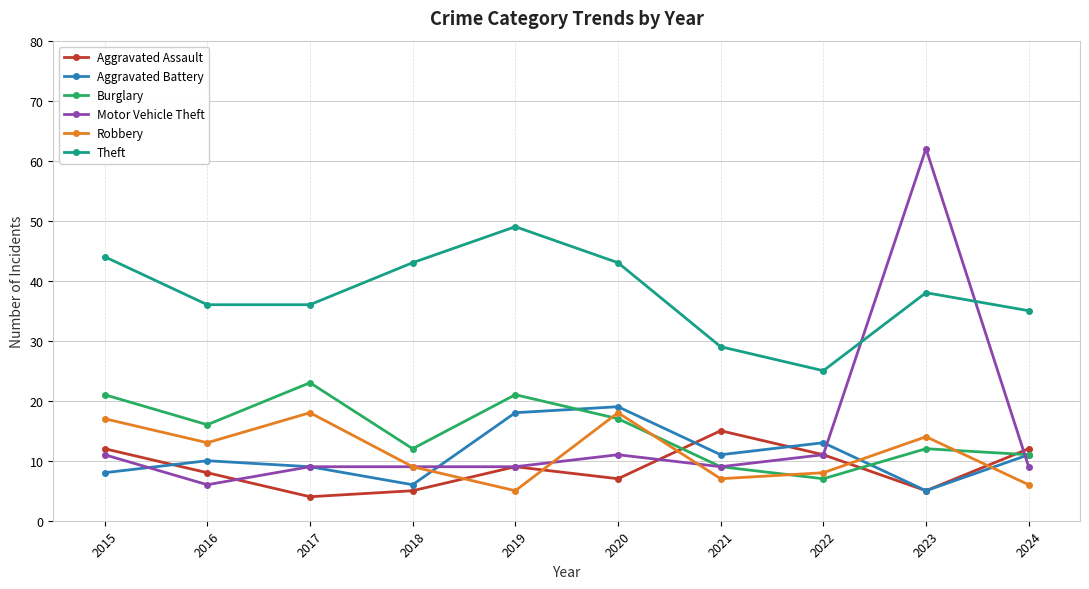

Reading right to left, what are all the values shown in this chart?

Aggravated Assault: 12	5	11	15	7	9	5	4	8	12
Aggravated Battery: 11	5	13	11	19	18	6	9	10	8
Burglary: 11	12	7	9	17	21	12	23	16	21
Motor Vehicle Theft: 9	62	11	9	11	9	9	9	6	11
Robbery: 6	14	8	7	18	5	9	18	13	17
Theft: 35	38	25	29	43	49	43	36	36	44